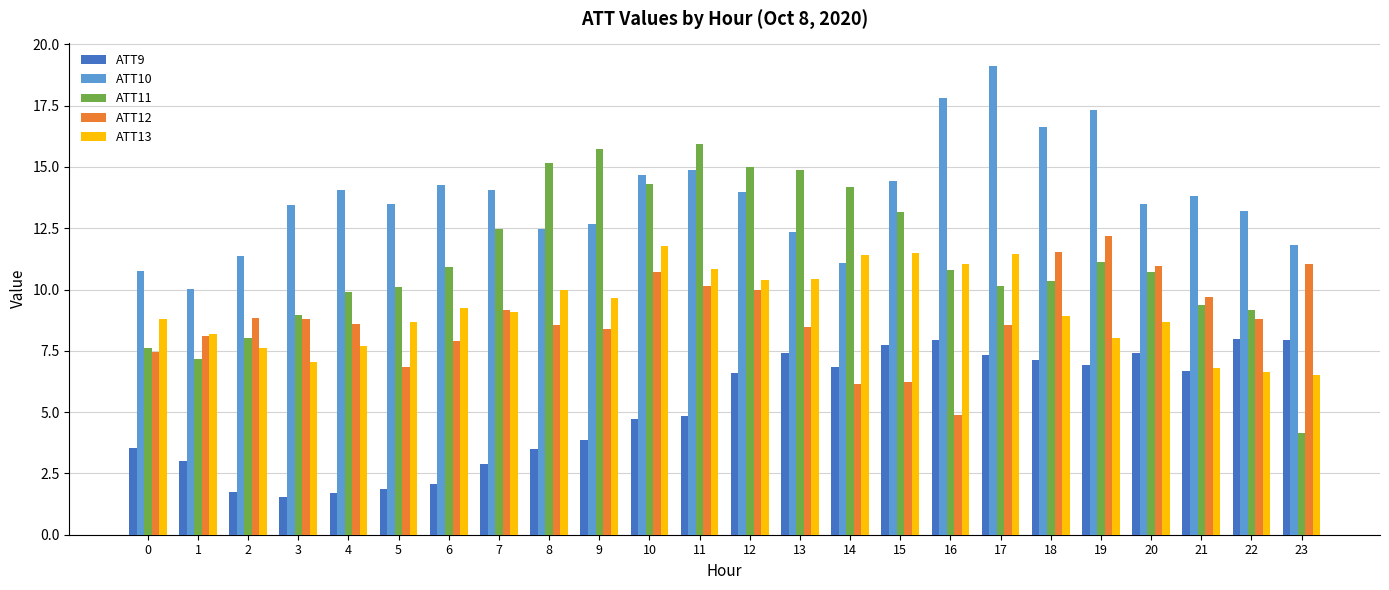

Rank the series by their maximum value, from highest to lowest.

ATT10, ATT11, ATT12, ATT13, ATT9